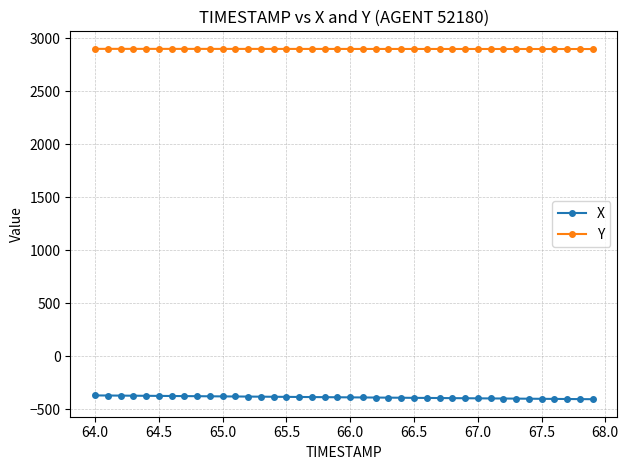

What is the greatest value displayed?

2897.8